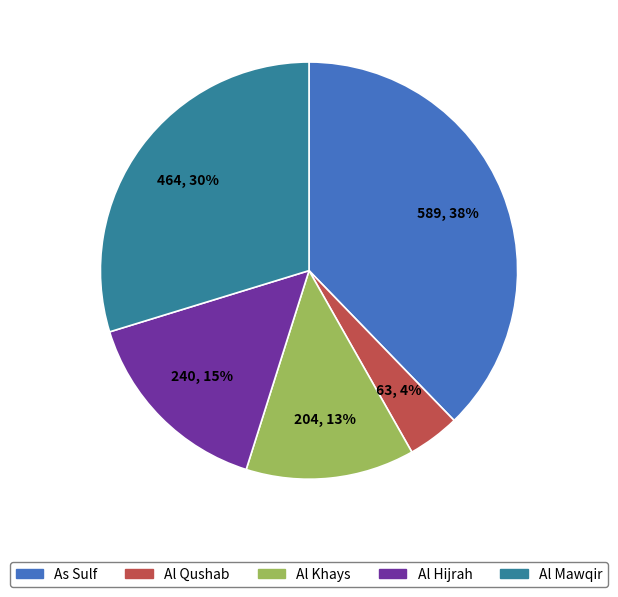

To the nearest percent, what is the difference between the Al Mawqir and Al Qushab slice percentages?

26%